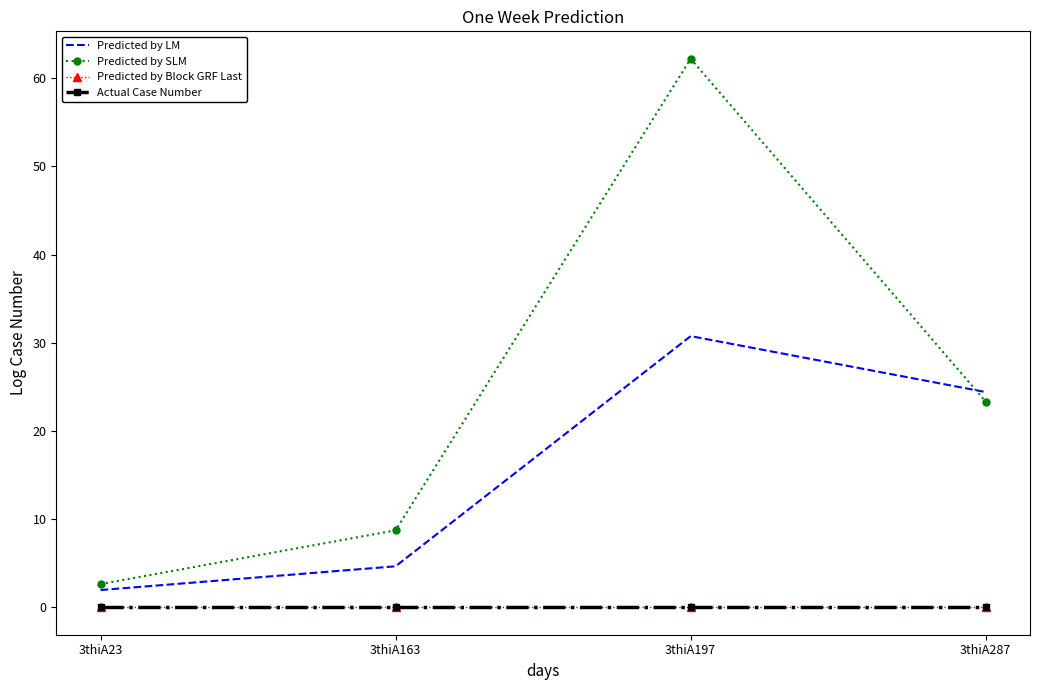

List the series in order of their peak value, lowest first.

Predicted by Block GRF Last, Actual Case Number, Predicted by LM, Predicted by SLM